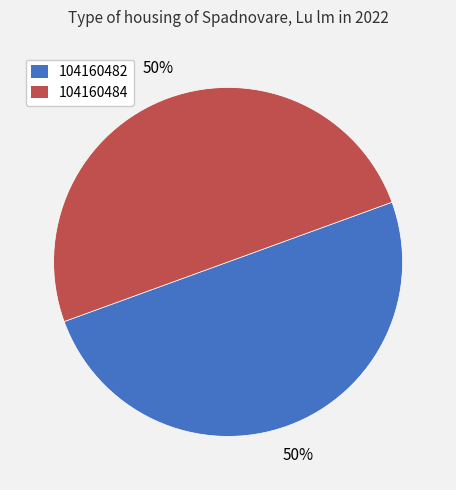

Do 104160482 and 104160484 together represent more than half of the pie?

Yes